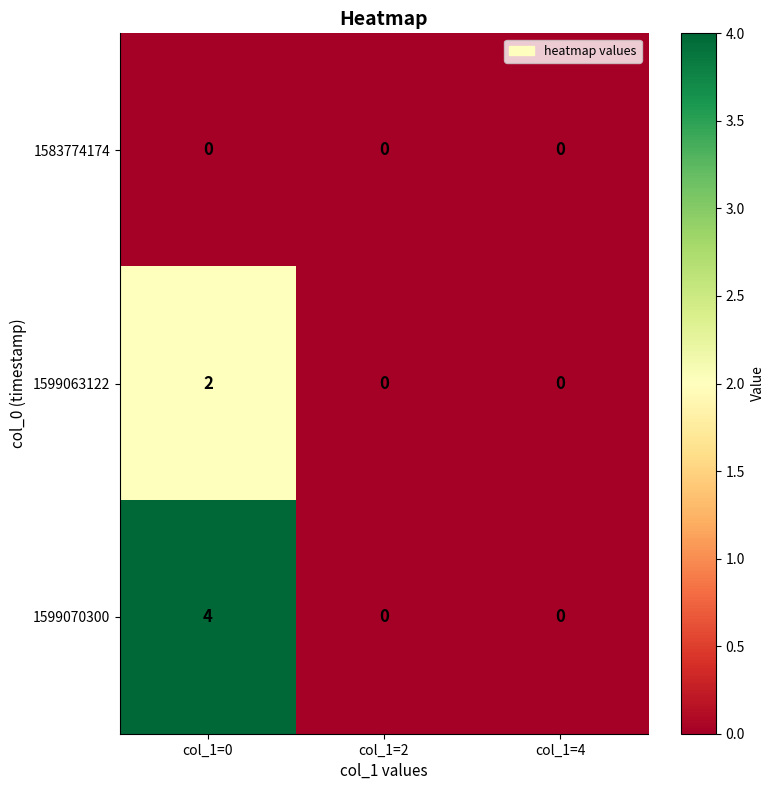

The value of 1599070300 at col_1=2 is 0. True or false?

True